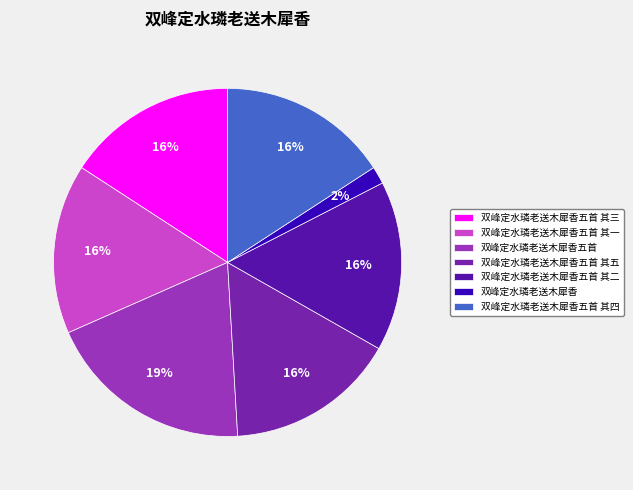

To the nearest percent, what is the average slice percentage?

14%